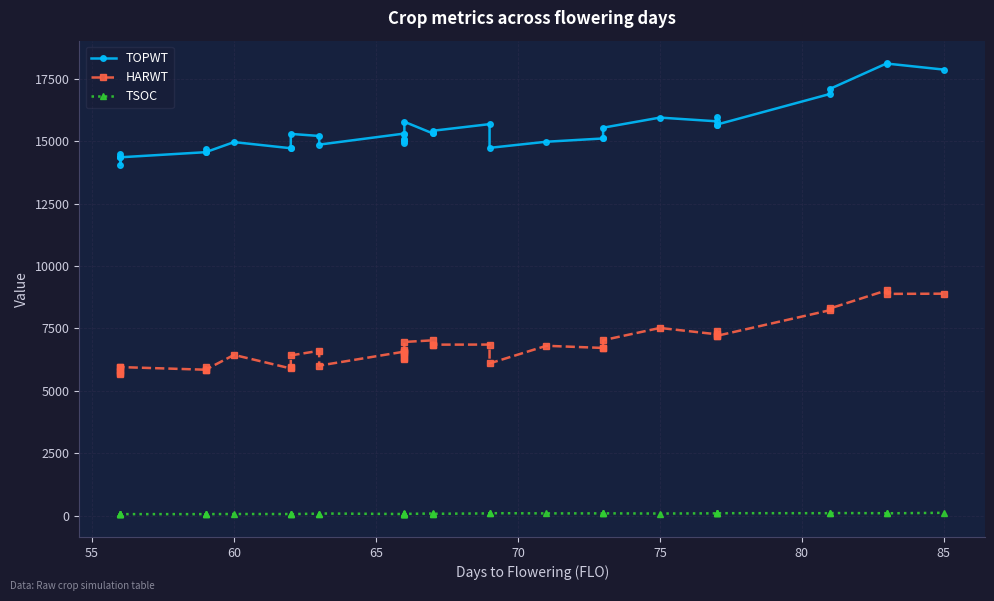

How many data points in TOPWT are above 15203?

19